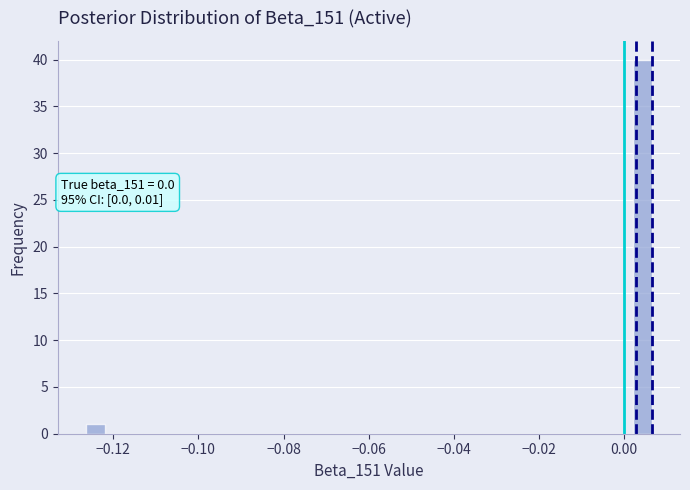

Around what value on the x-axis is the tallest bar? Give the approximate position of its centre, as read against the axis.

0.004